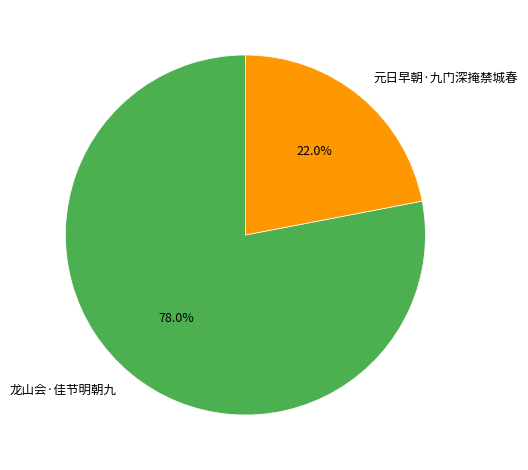

How many slices are in this pie chart?

2